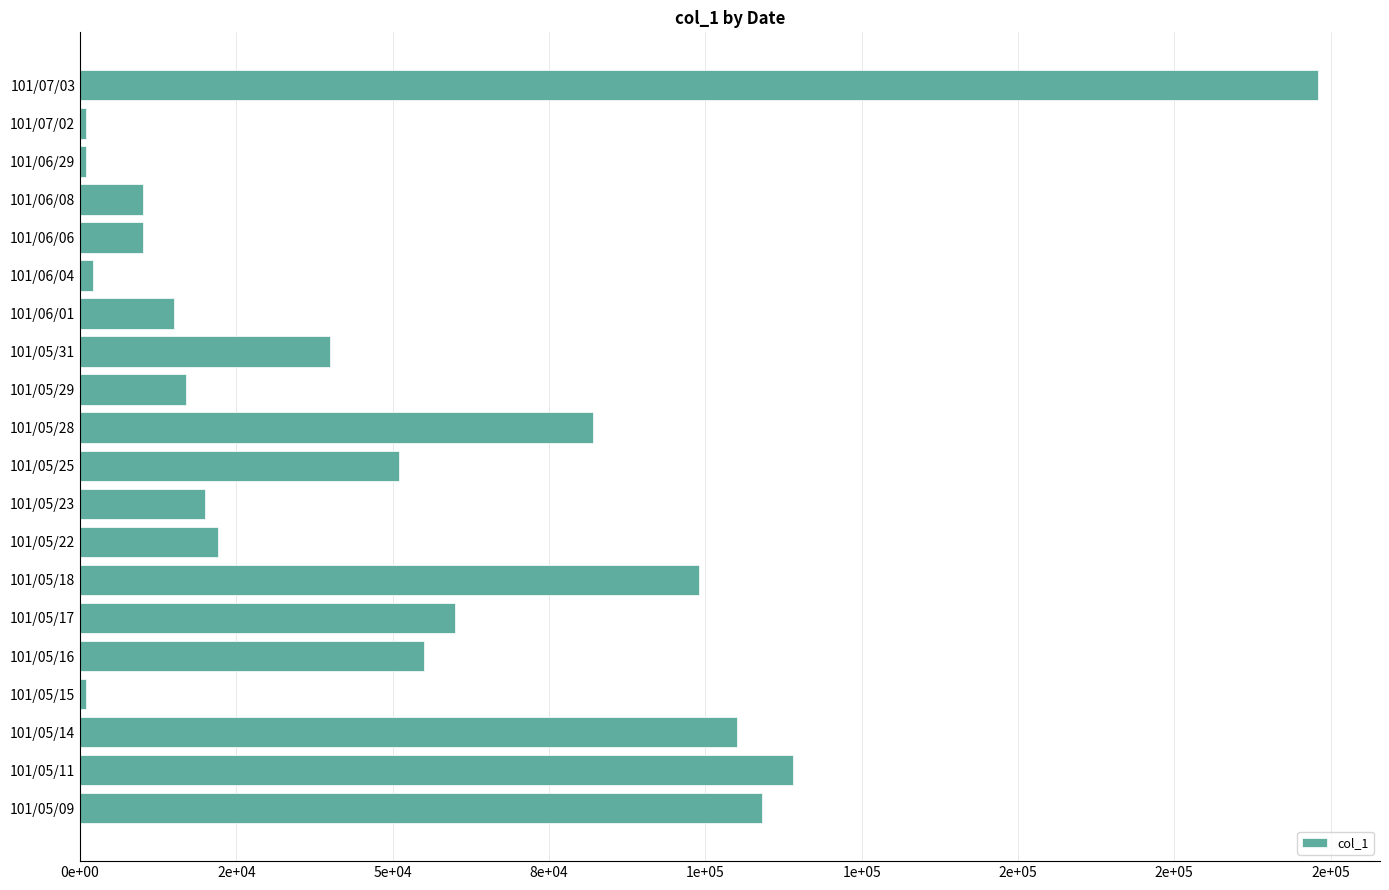

Does the chart contain any negative values?

No